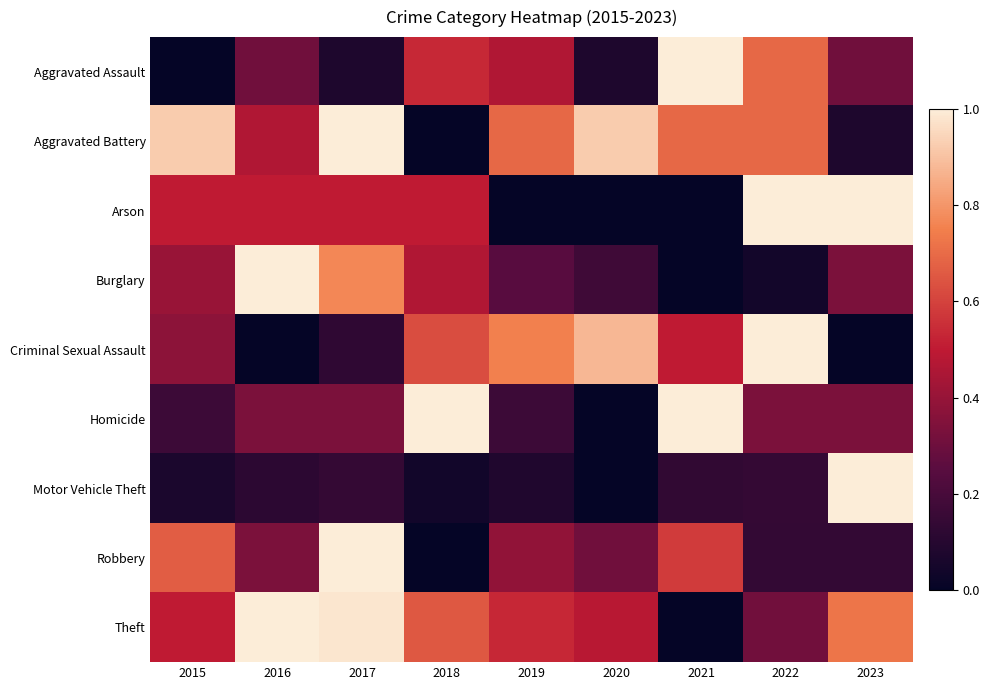

Which series has the widest spread of values?

Aggravated Assault